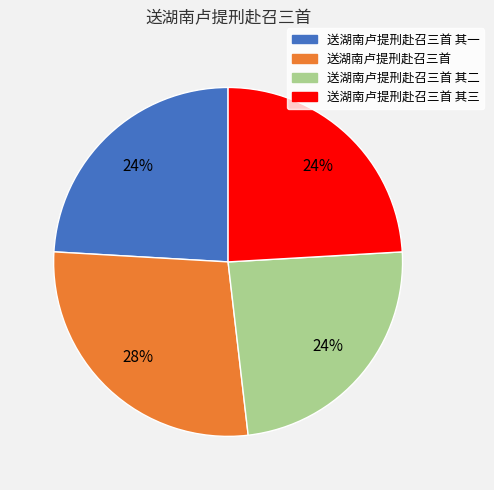

Do 送湖南卢提刑赴召三首 其三 and 送湖南卢提刑赴召三首 其二 together represent more than half of the pie?

No